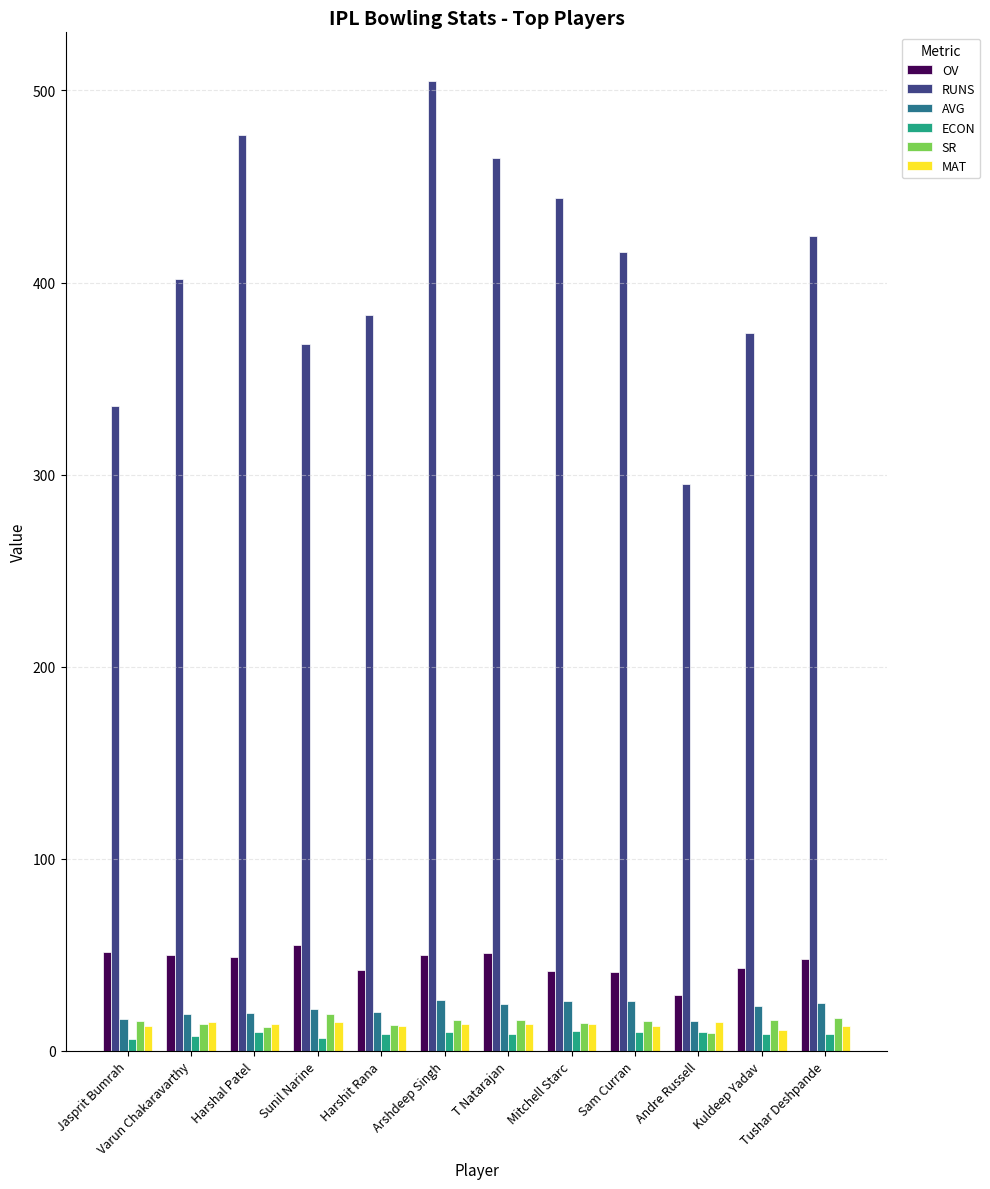

What value does the AVG series have at Mitchell Starc?

26.1